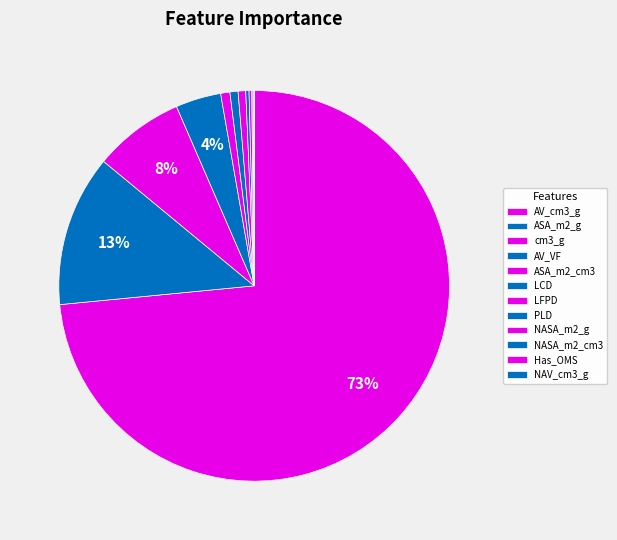

Count the number of slices in the pie.

12